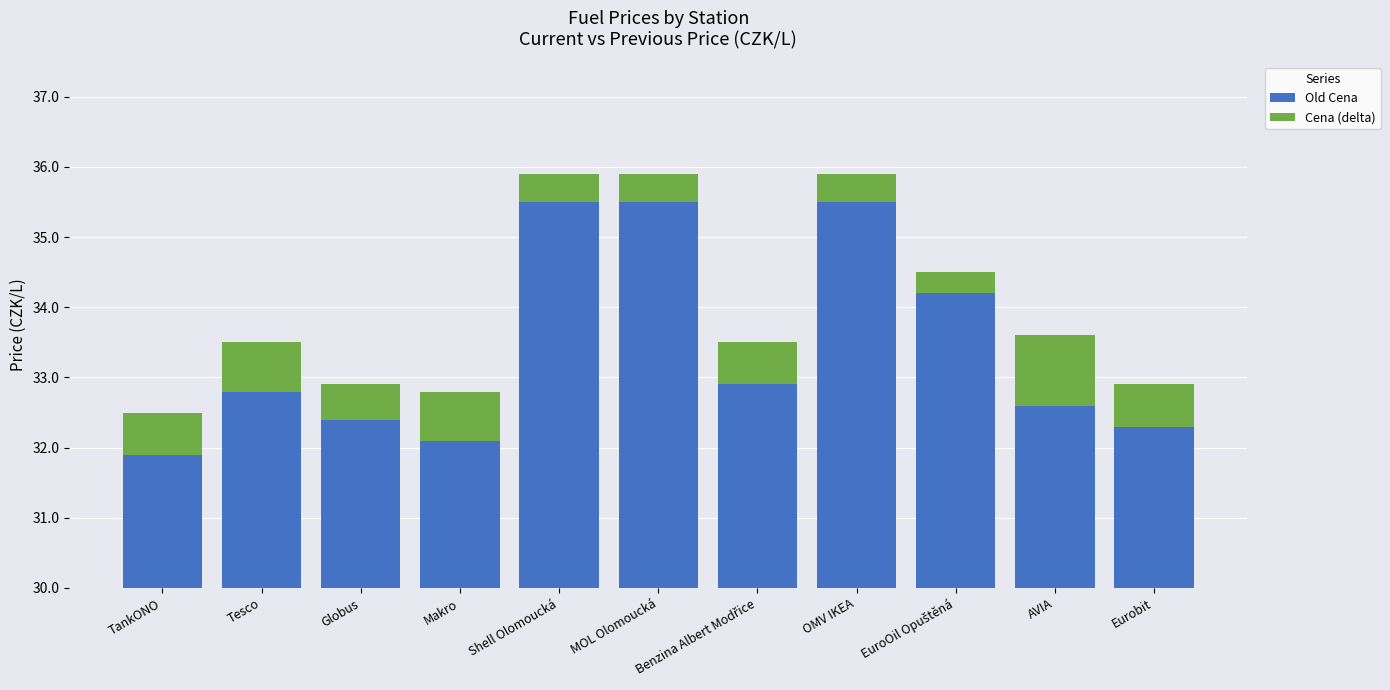

What is the label of the 4th bar from the left?

Makro